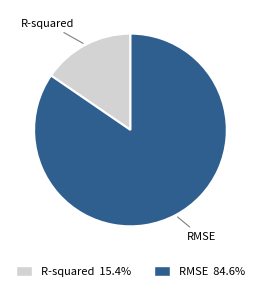

Do RMSE and R-squared together represent more than half of the pie?

Yes